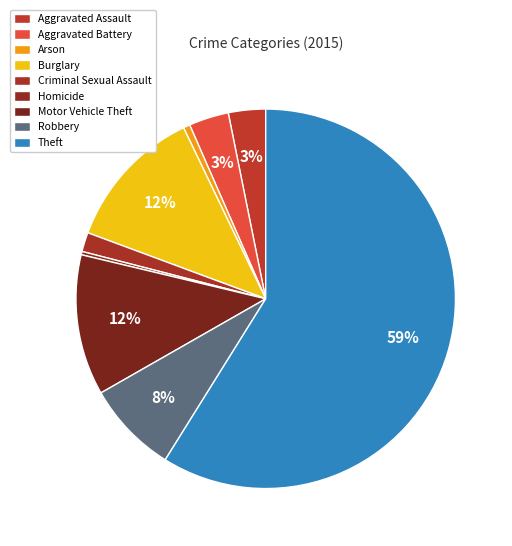

To the nearest percent, what is the average slice percentage?

11%